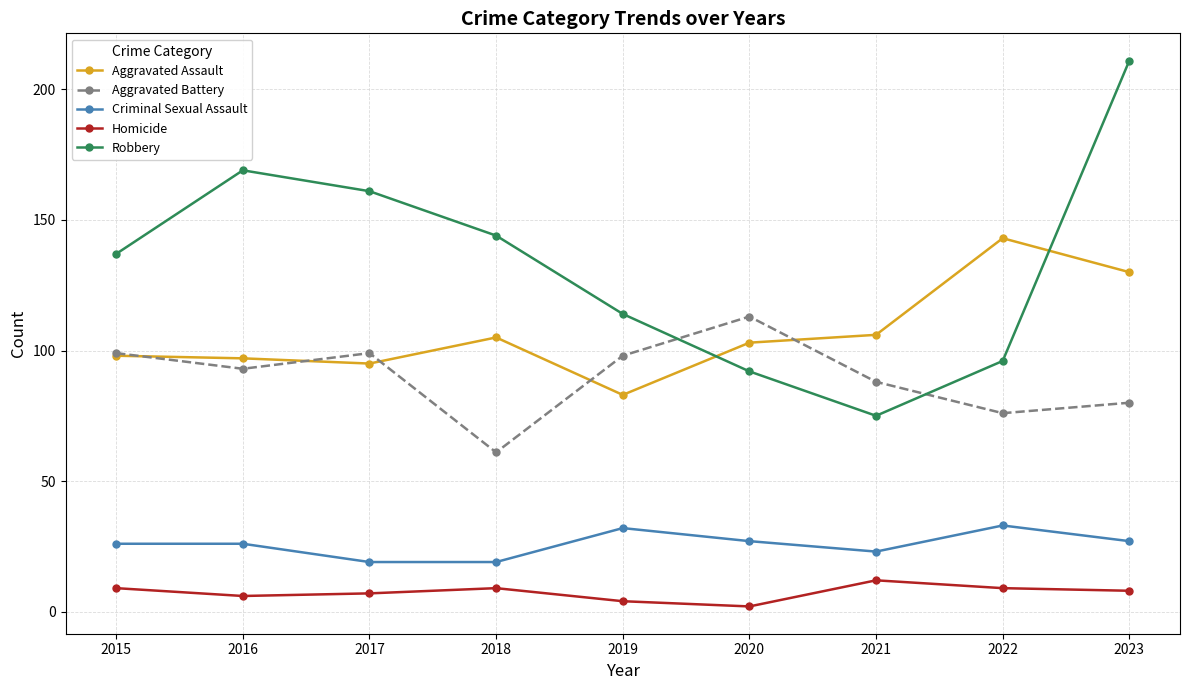

Rank the series by their maximum value, from highest to lowest.

Robbery, Aggravated Assault, Aggravated Battery, Criminal Sexual Assault, Homicide